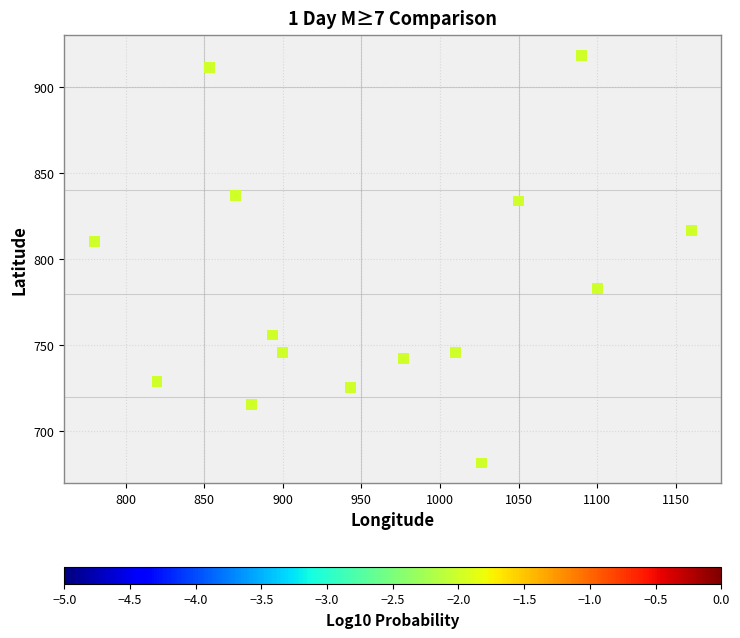

What is the range of X values (max minus min)?

380.0